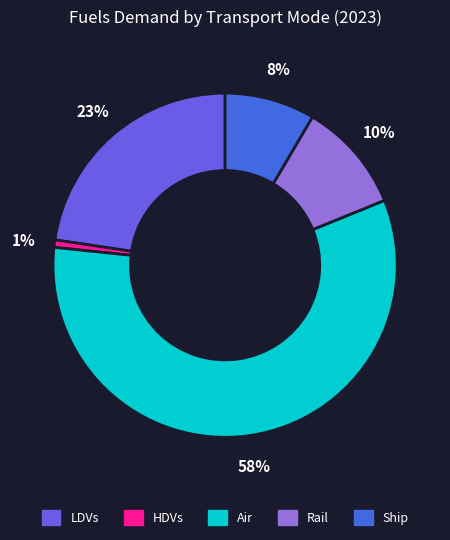

Which category has the smallest portion of the pie?

HDVs